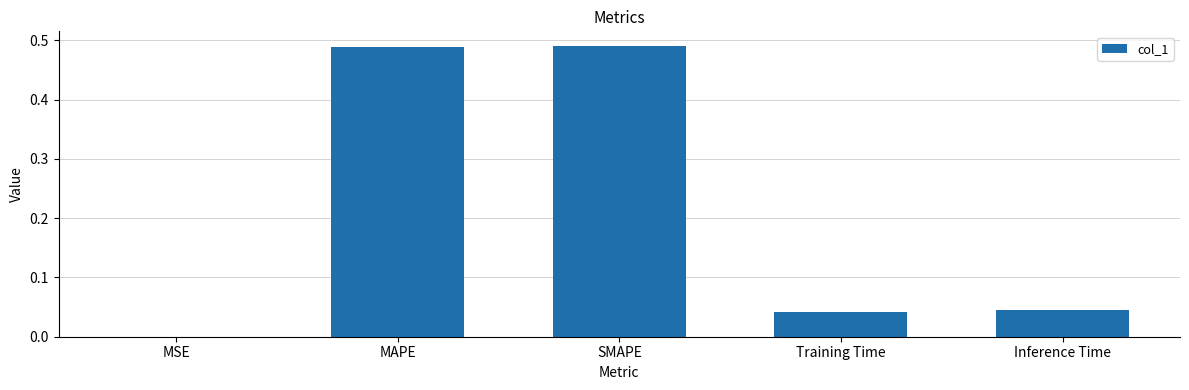

What is the sum of the values at SMAPE and MAPE?

1.0